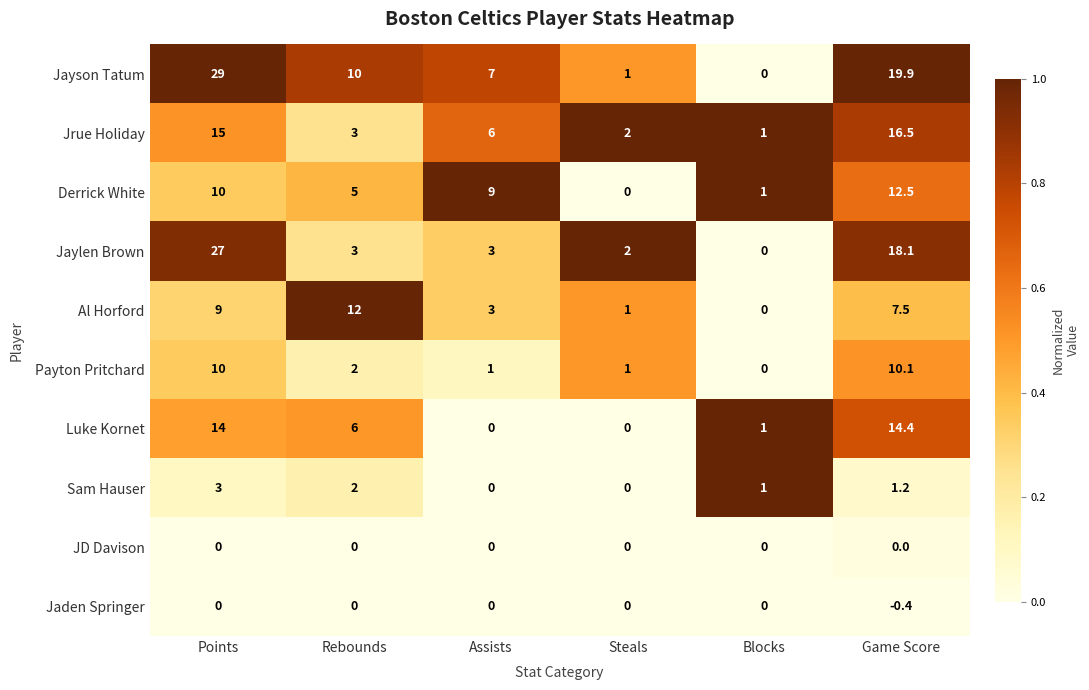

Which series has the widest spread of values?

Jayson Tatum